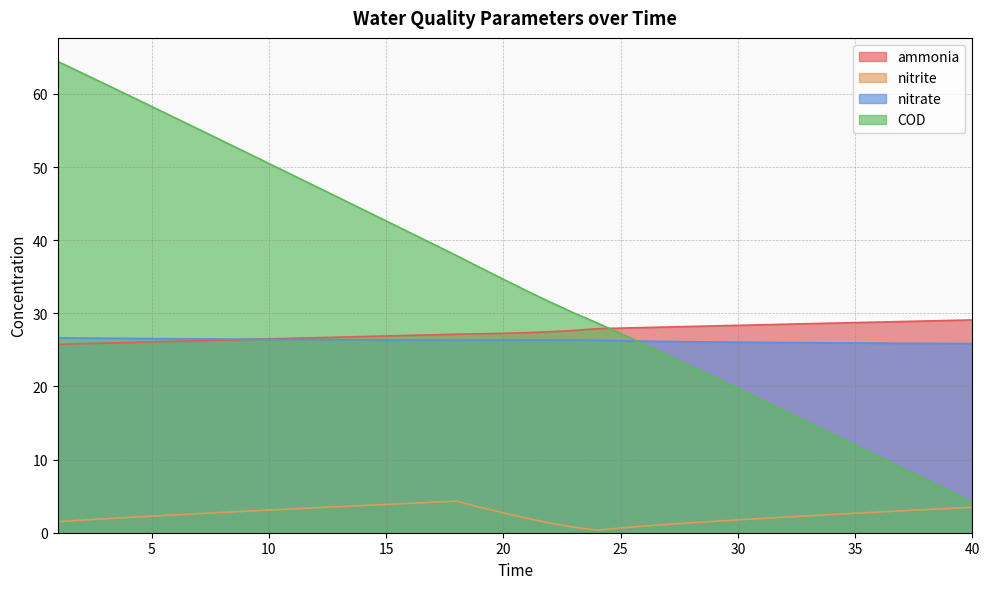

What is the difference between the nitrate values at 8 and 4?

0.1